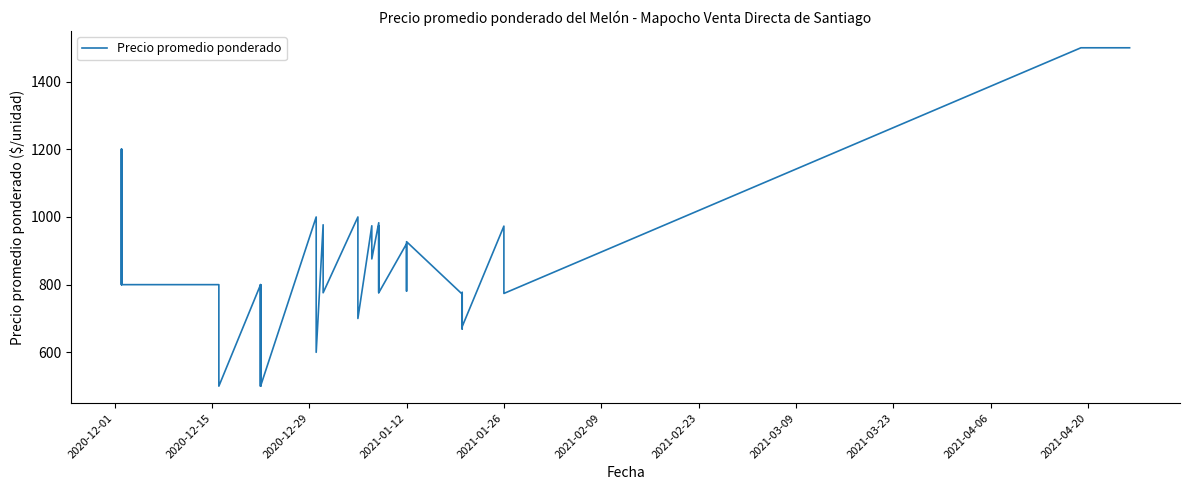

Is it true that the value at 21 is 1420?

False